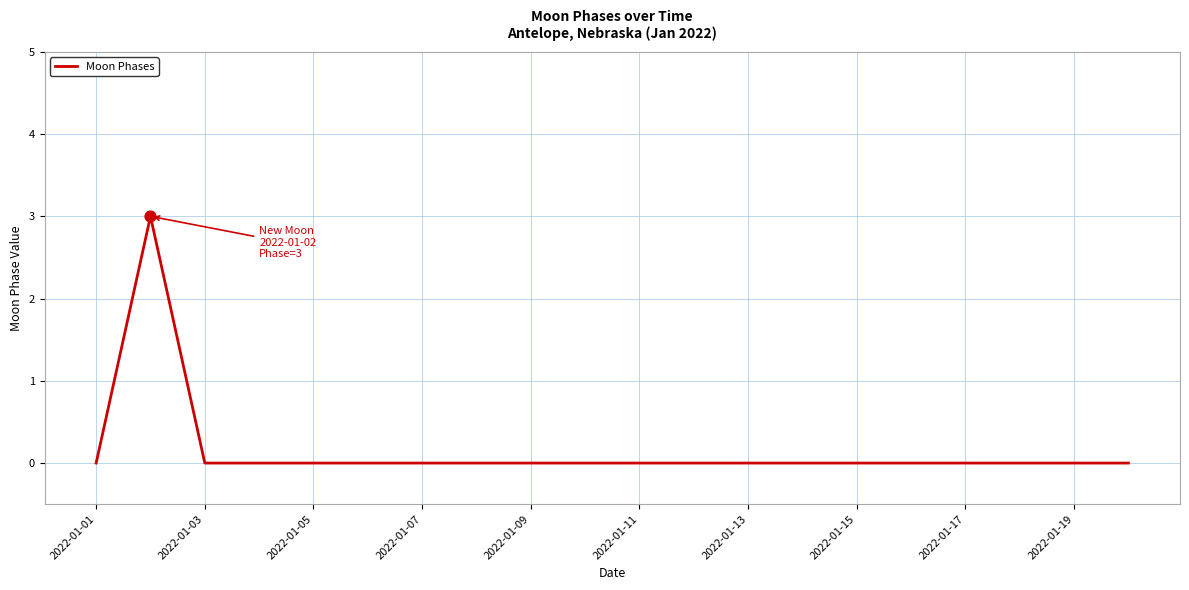

What is the greatest value displayed?

3